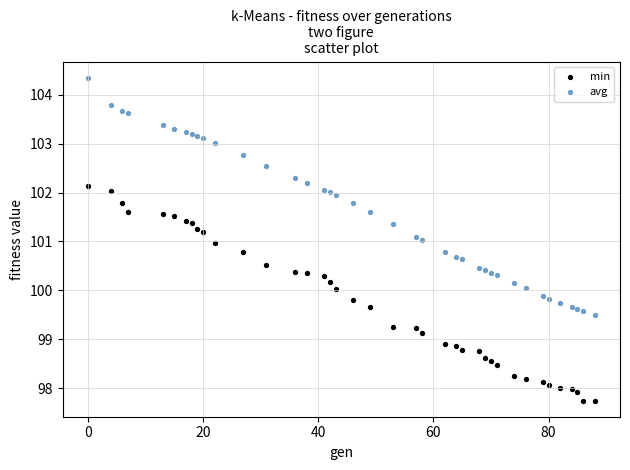

Across all data points, what is the range of X values (max minus min)?

88.0